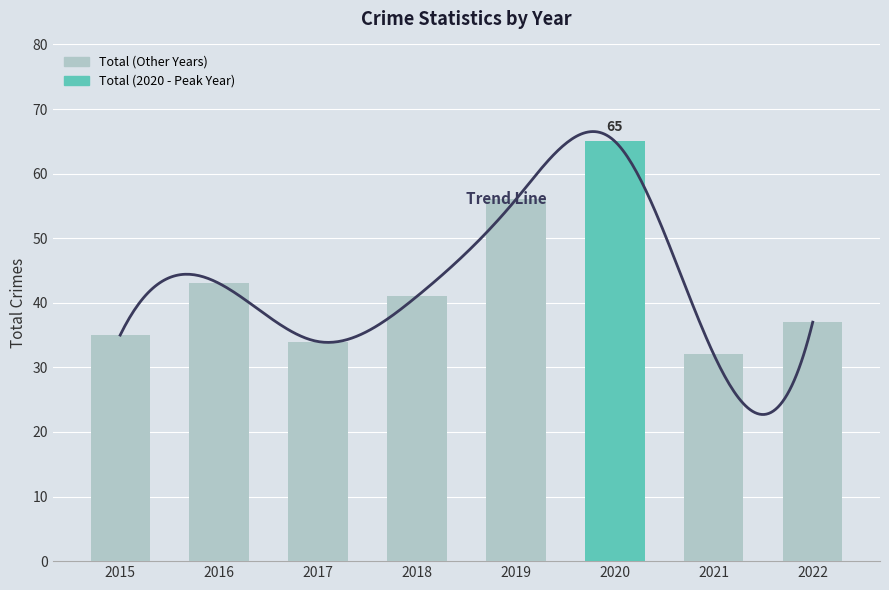

Rank the categories by value from lowest to highest.

2021, 2017, 2015, 2022, 2018, 2016, 2019, 2020